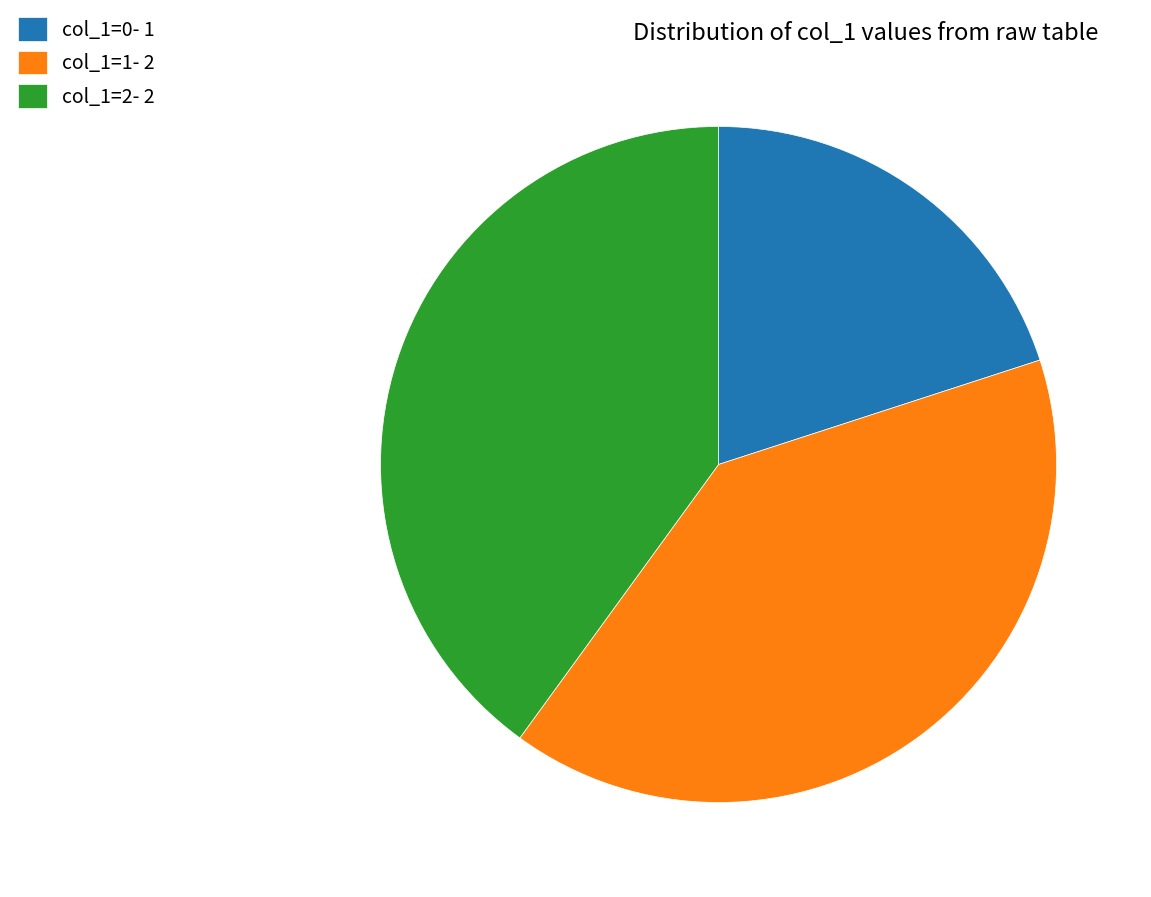

Is it true that col_1=2- 2 is 27% of the pie?

False